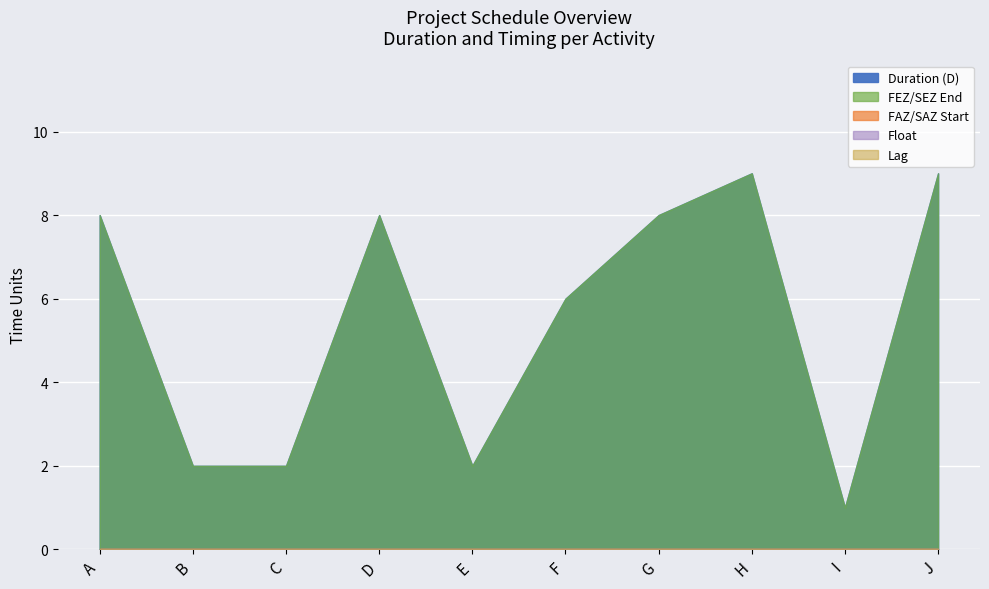

What is the spread (max minus min) of values at C?

2